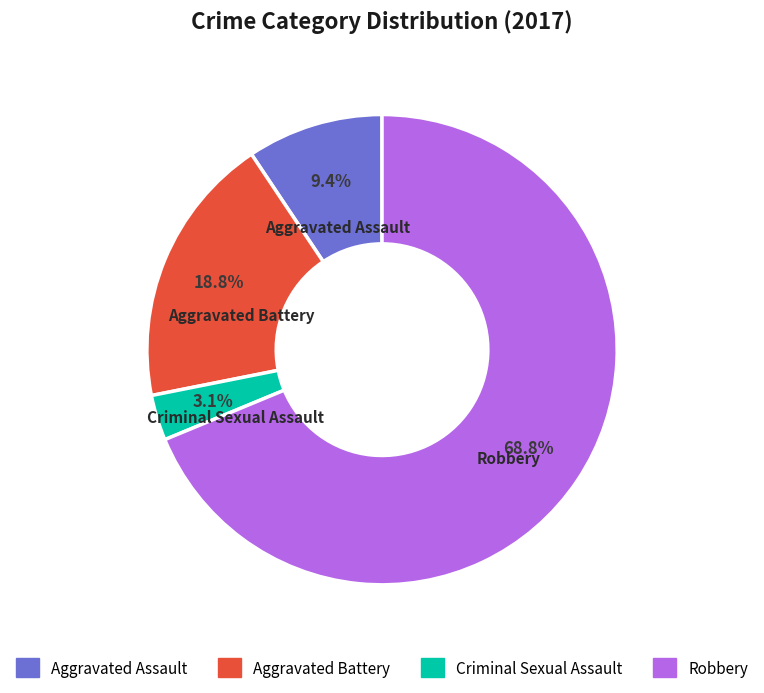

Combined, do Robbery and Aggravated Battery account for over 50%?

Yes